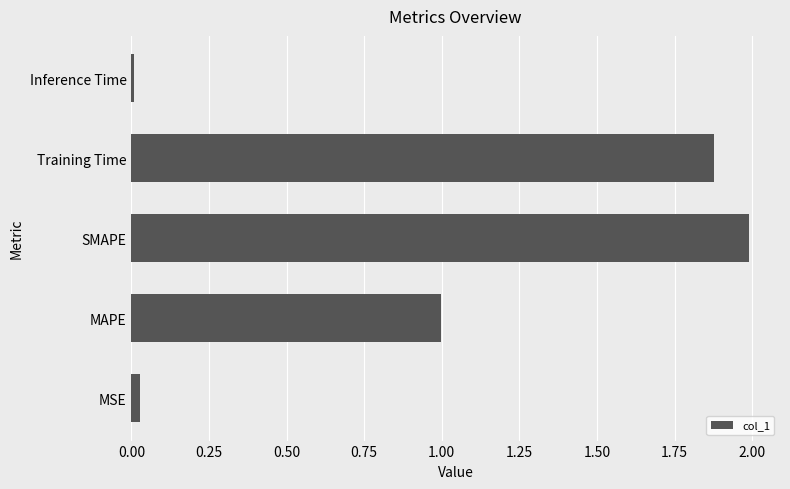

Is it true that the value at SMAPE is 2.7?

False